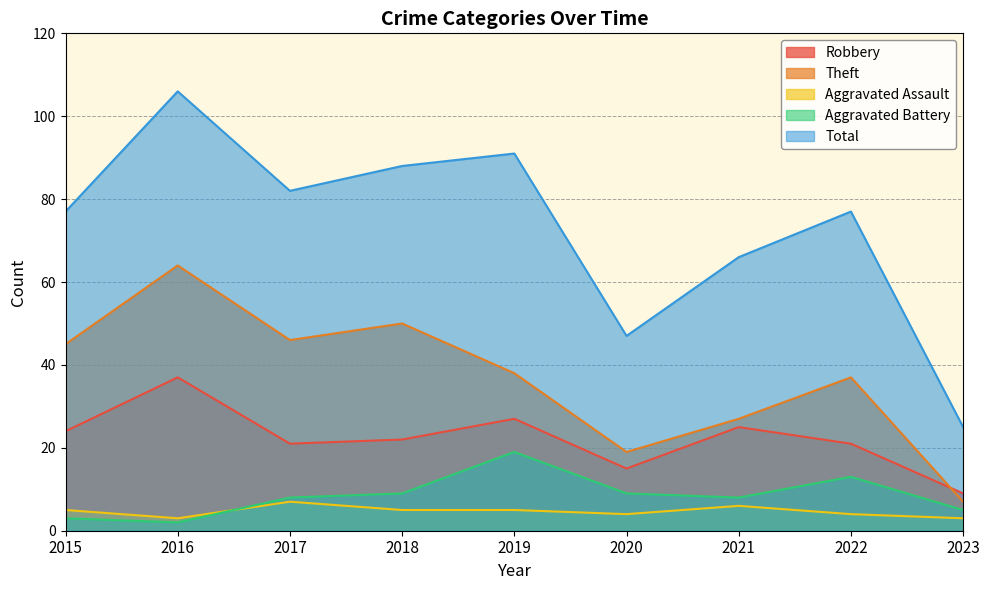

The value of Aggravated Battery at 2017 is 8. True or false?

True